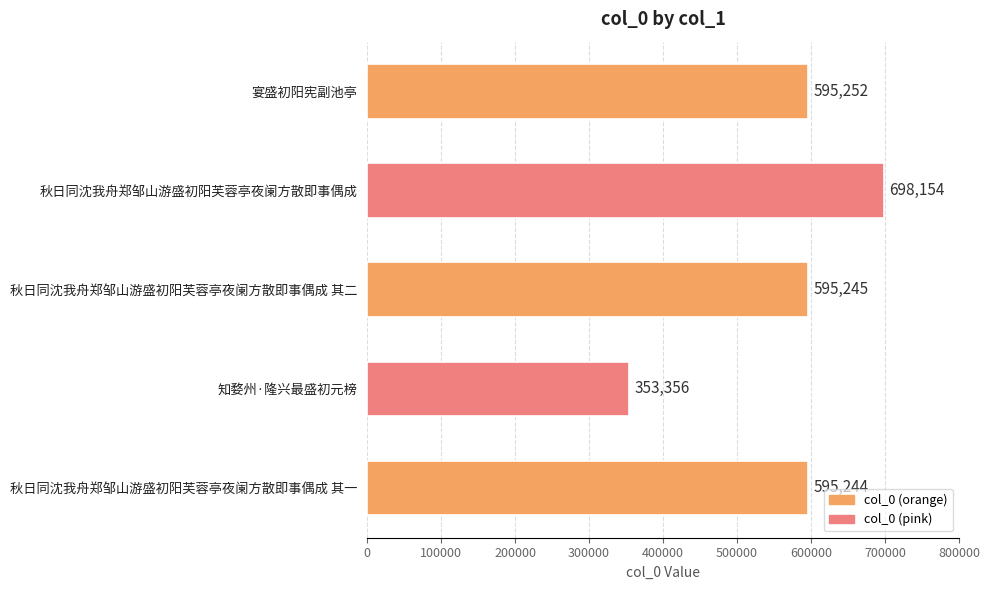

What is the value of the 4th bar from the top?

353356